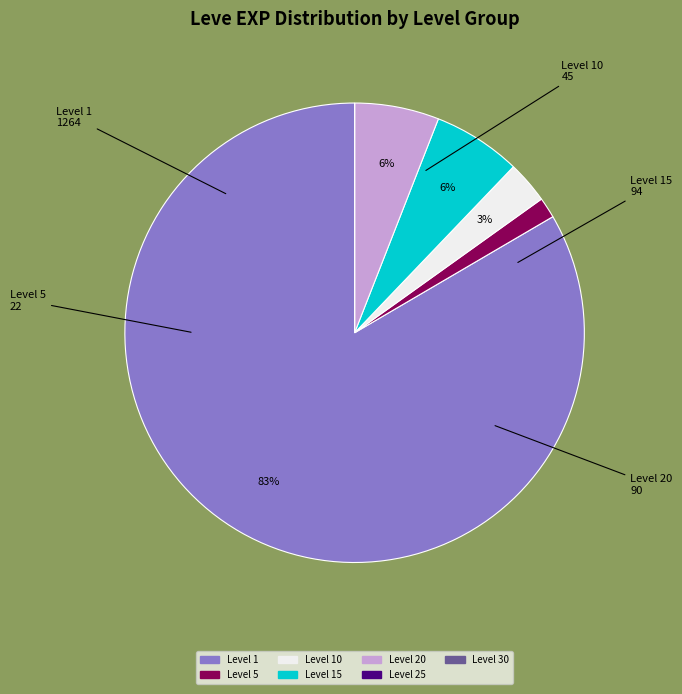

Is there a majority slice in this chart?

Yes